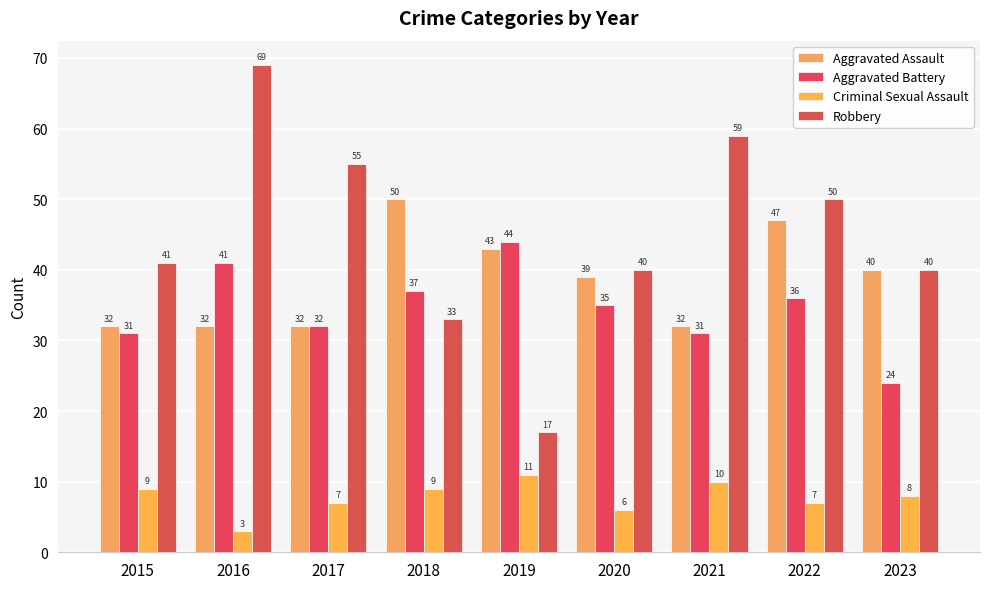

How many bars are there in each group?

4